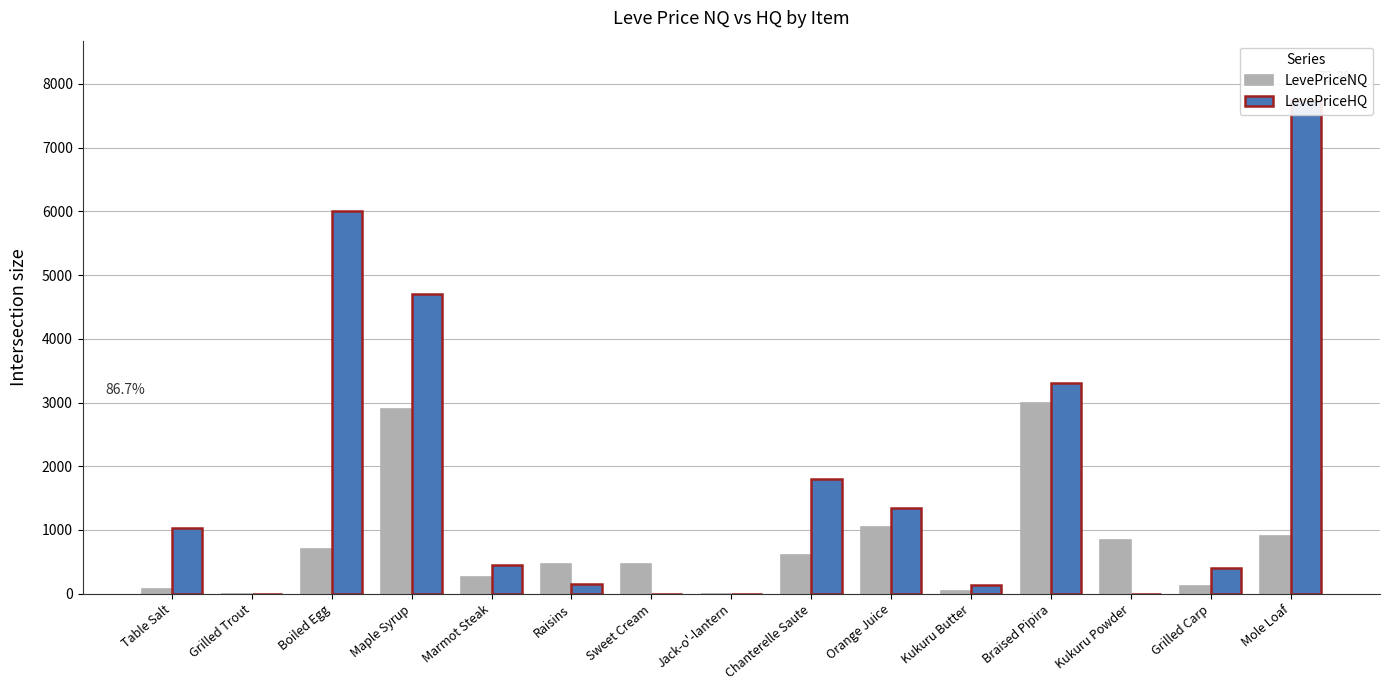

What is the approximate value of LevePriceHQ at Grilled Carp?

401.2